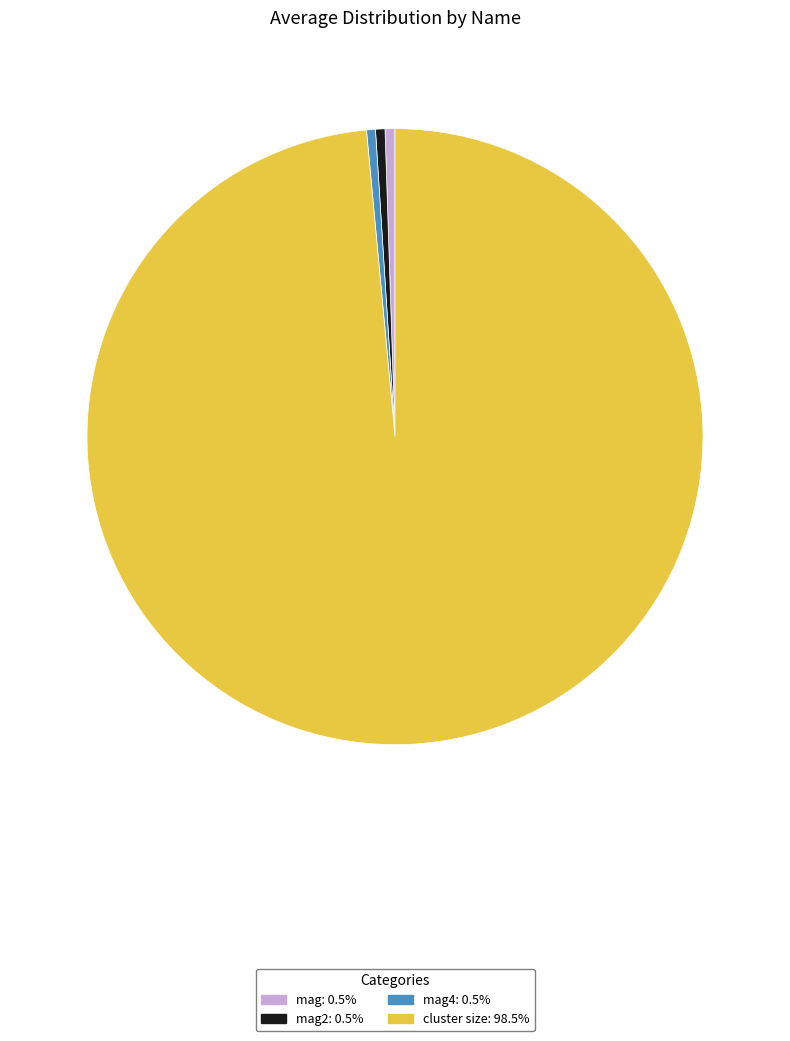

Is there any slice that represents more than half of the pie?

Yes